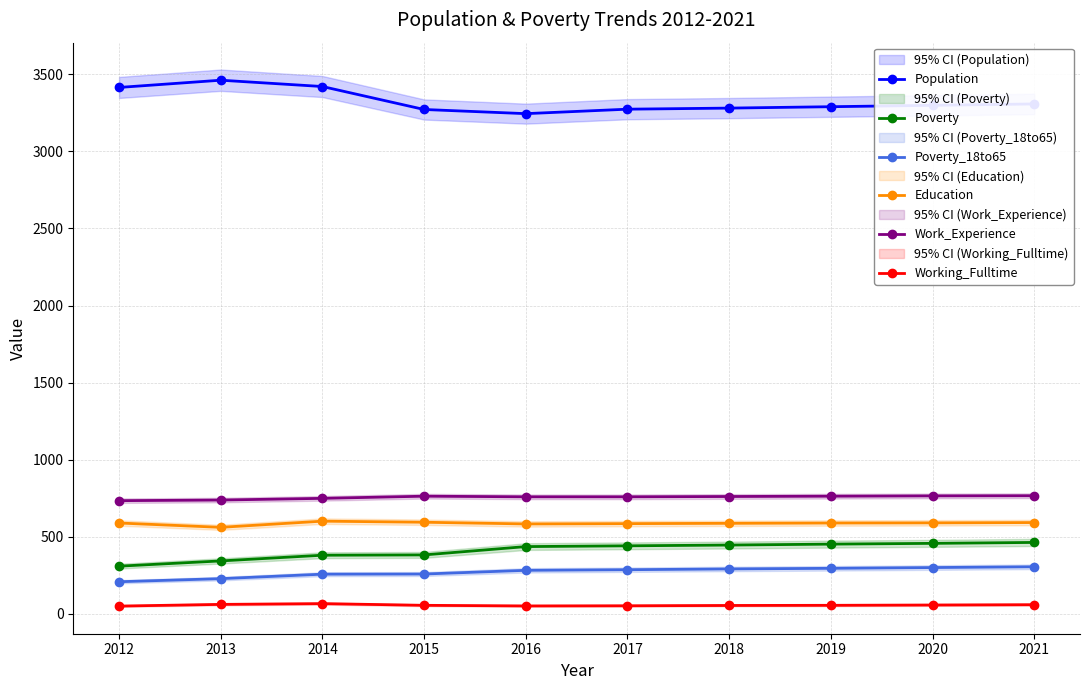

True or false: Work_Experience and Education intersect in this chart.

False